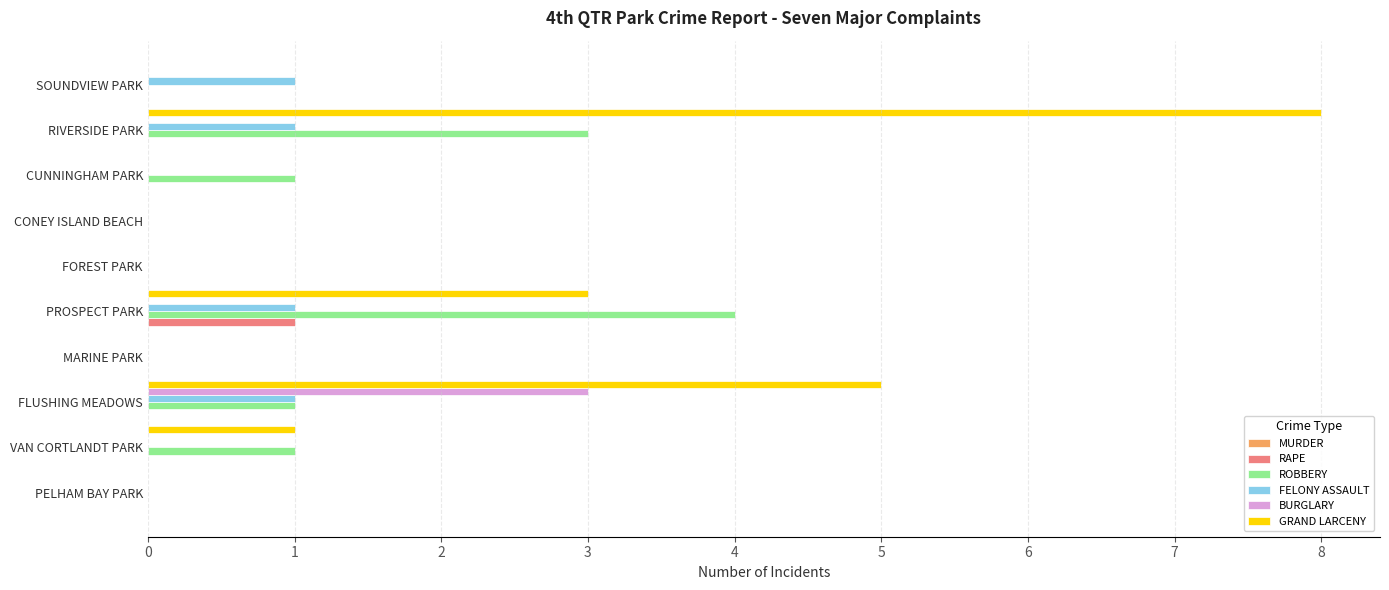

At which category is the sum across all series the highest?

RIVERSIDE PARK